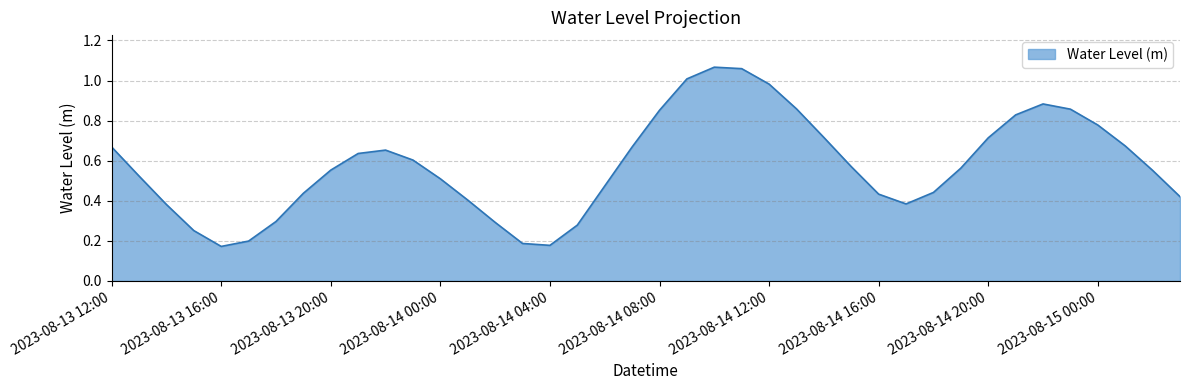

Does the chart display data point markers on the line(s)?

No